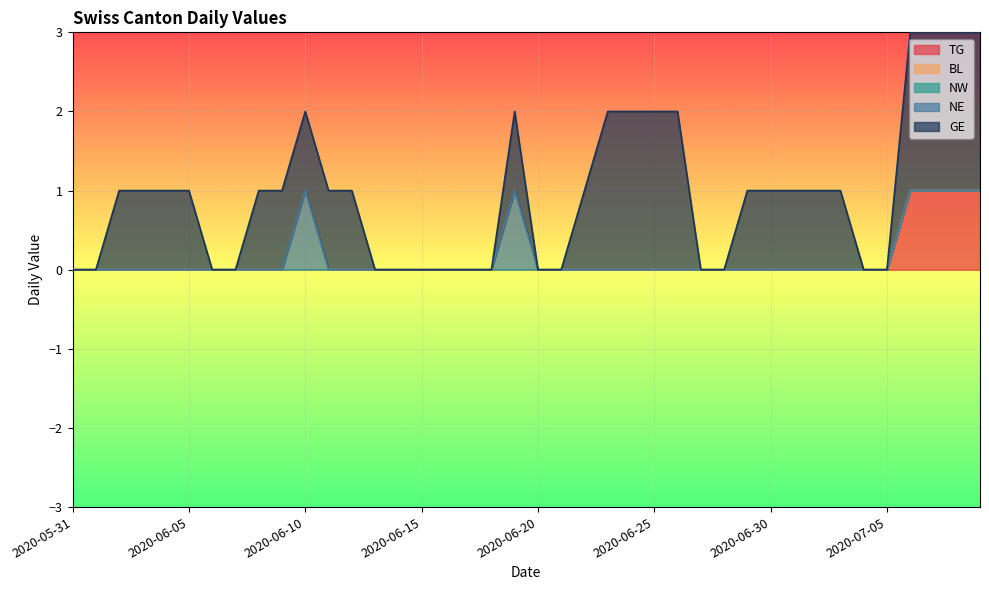

At which category is the sum across all series the highest?

2020-07-06